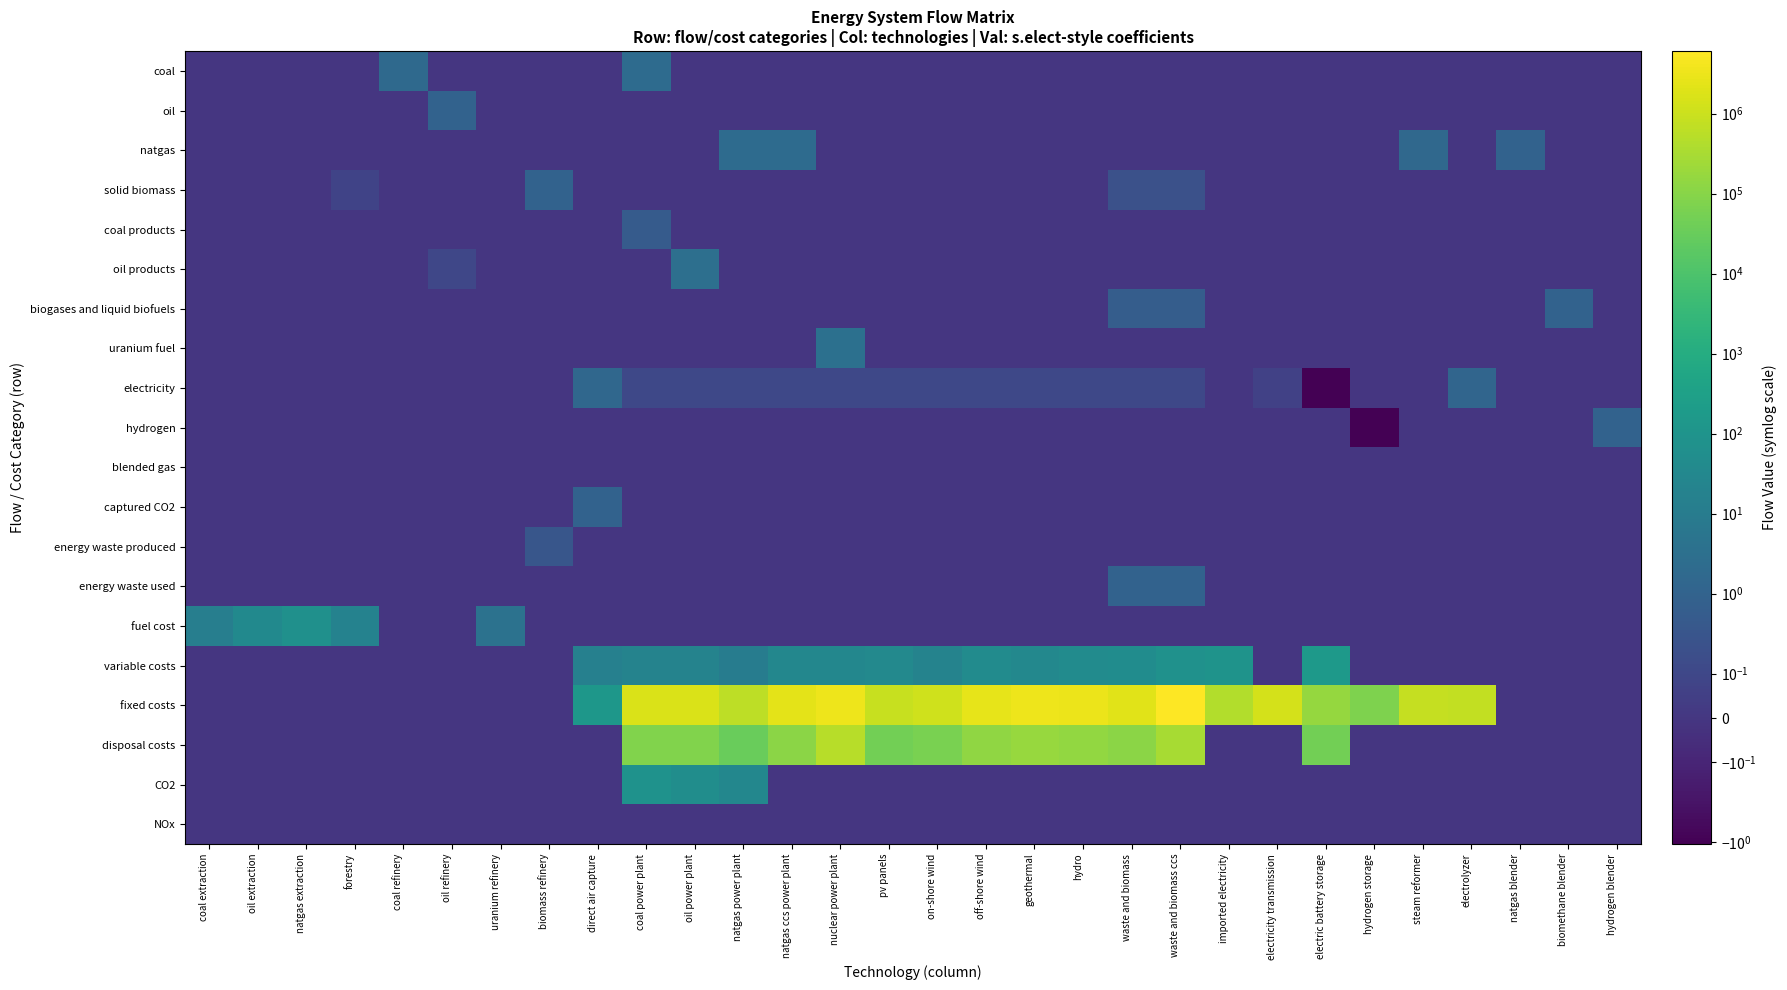

Which series has the largest range (max minus min)?

fixed costs